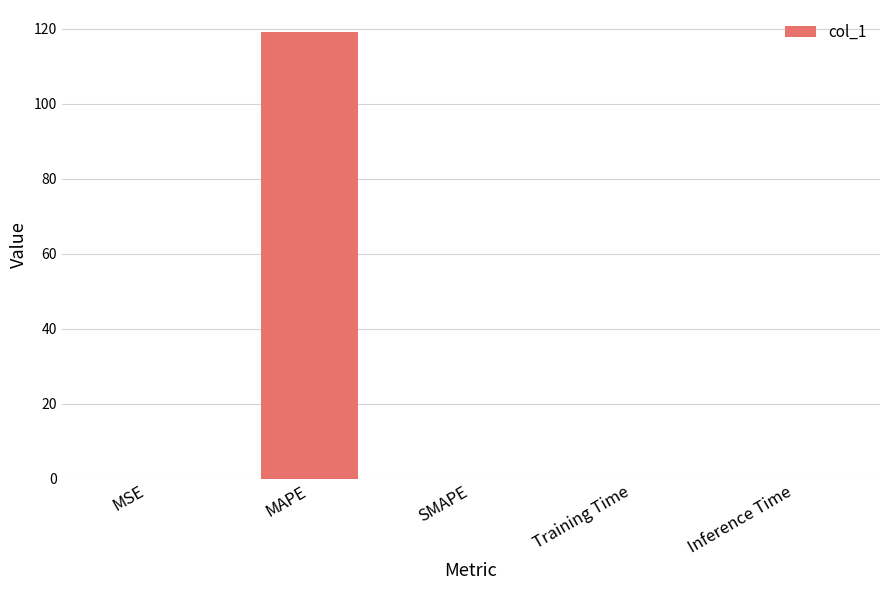

True or false: the data shows 0.0 at Inference Time.

True